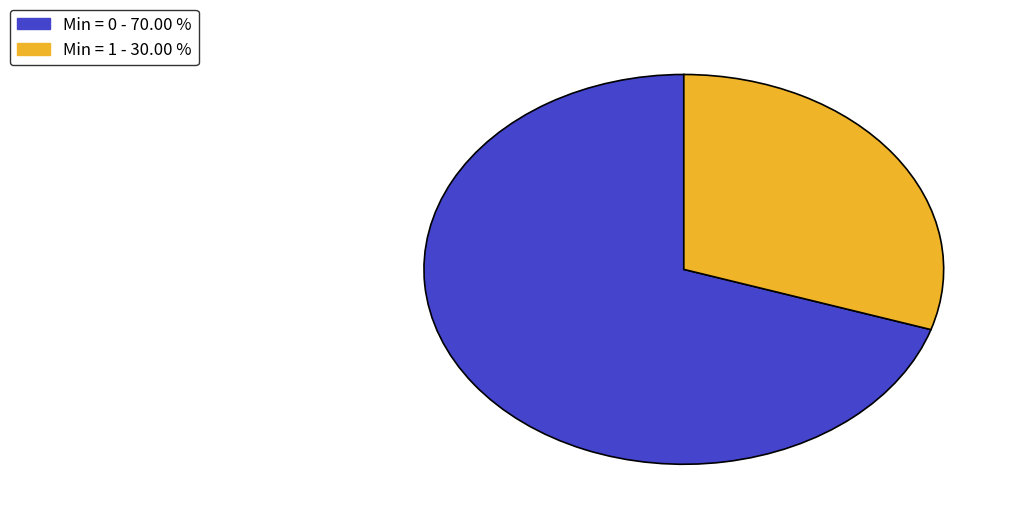

Is there any slice that represents more than half of the pie?

Yes